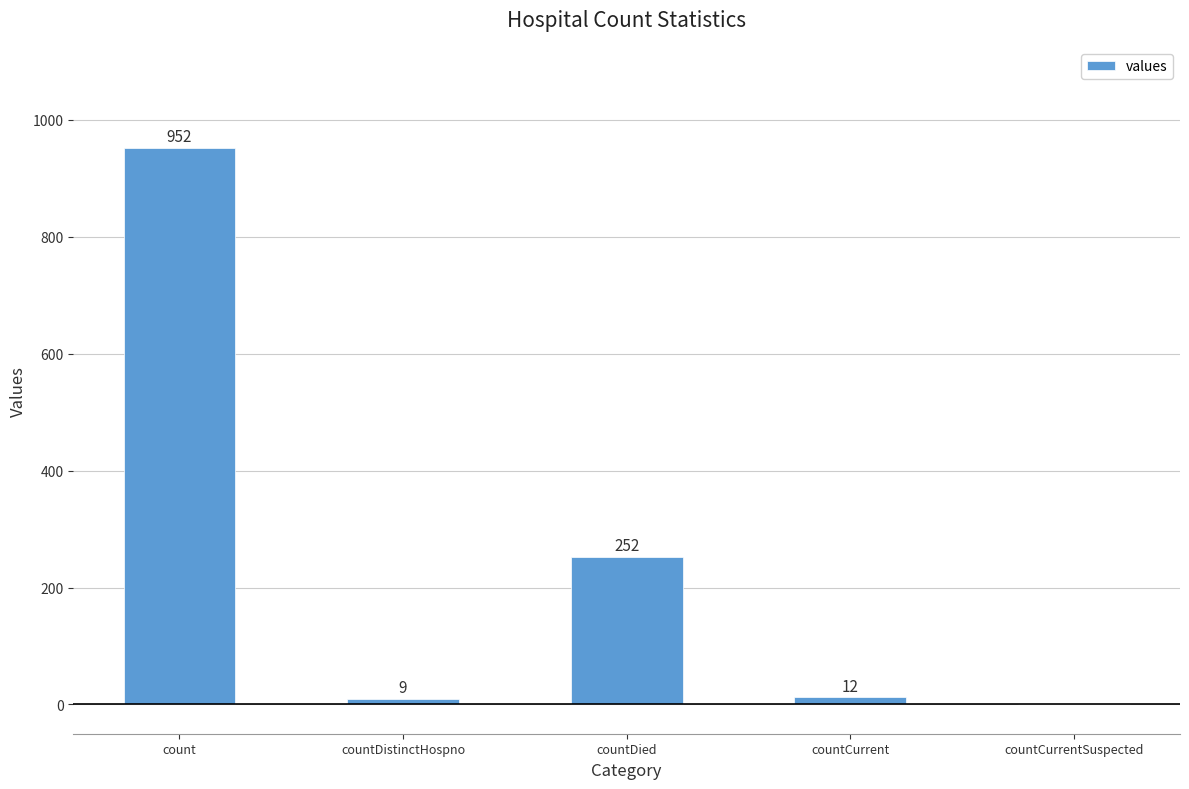

How many data points does each series have?

5